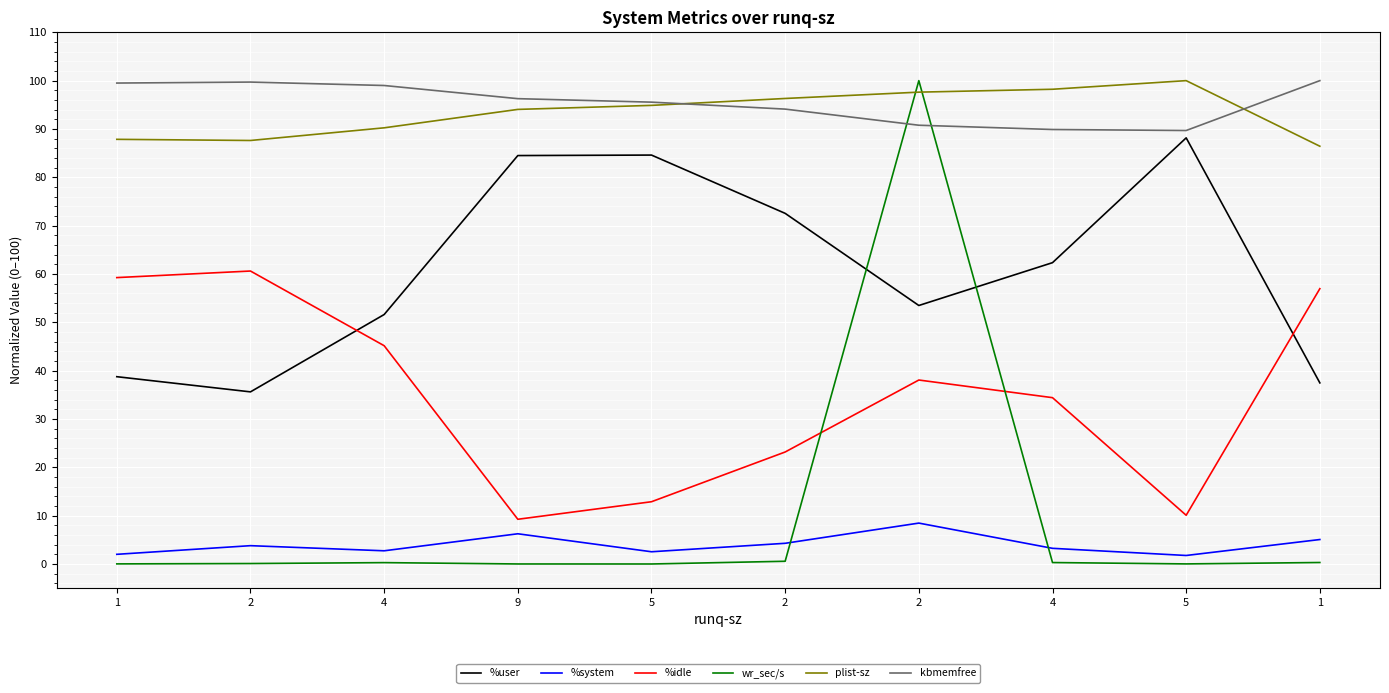

What are all the series names shown in the legend?

%user, %system, %idle, wr_sec/s, plist-sz, kbmemfree